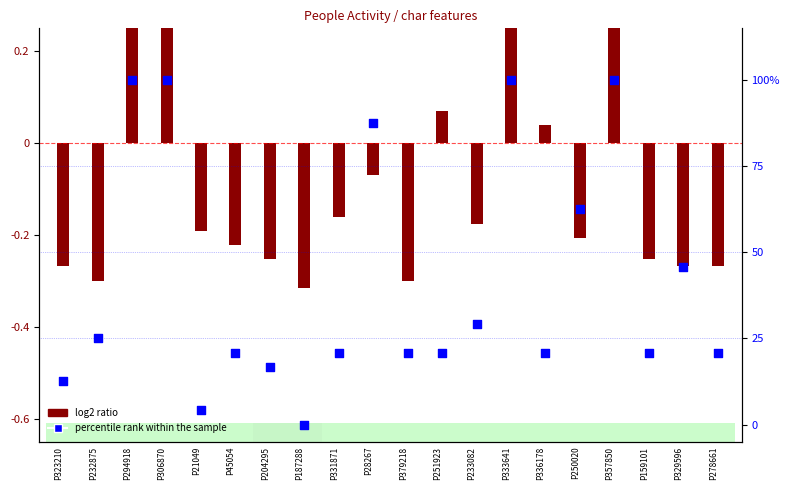

At which category is the sum across all series the highest?

P294918